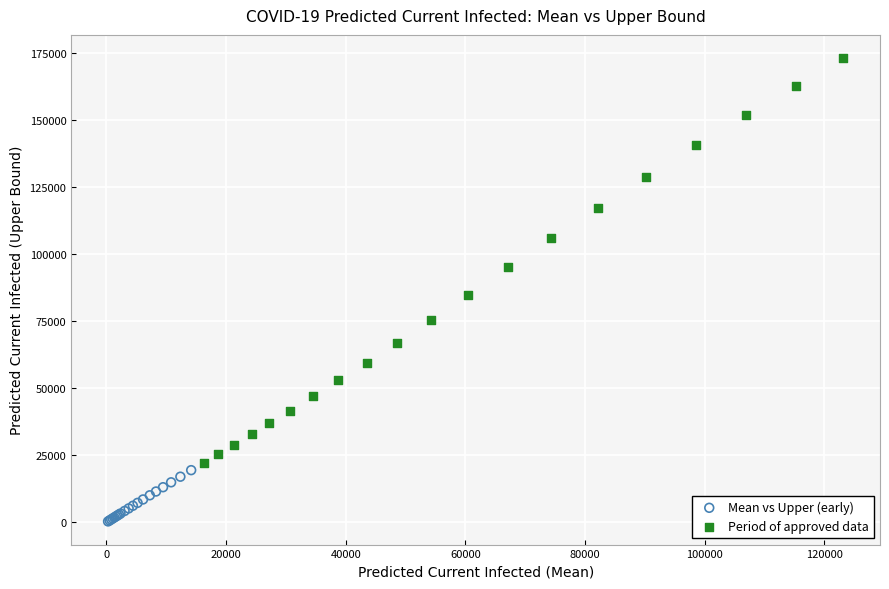

What are all the series names shown in the legend?

Mean vs Upper (early), Period of approved data